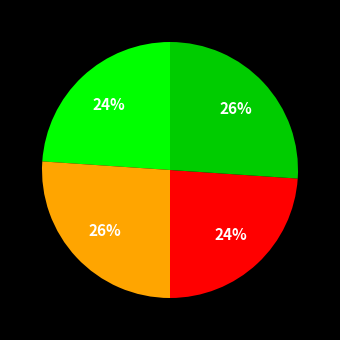

To the nearest percent, what is the difference between the largest and smallest slice percentages?

2%